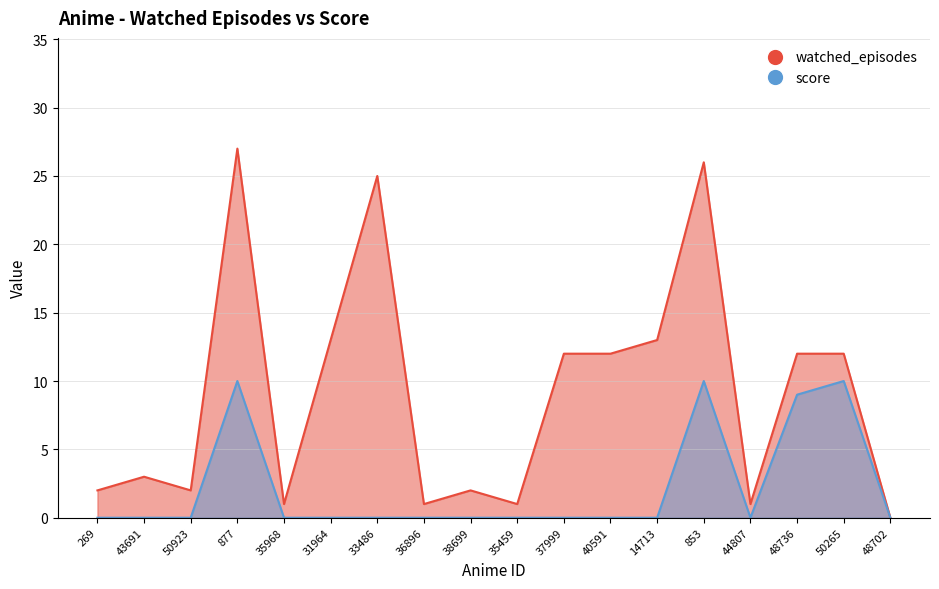

Reading right to left, transcribe all the data shown in this chart.

watched_episodes: 48702=0	50265=12	48736=12	44807=1	853=26	14713=13	40591=12	37999=12	35459=1	38699=2	36896=1	33486=25	31964=13	35968=1	877=27	50923=2	43691=3	269=2
score: 48702=0	50265=10	48736=9	44807=0	853=10	14713=0	40591=0	37999=0	35459=0	38699=0	36896=0	33486=0	31964=0	35968=0	877=10	50923=0	43691=0	269=0